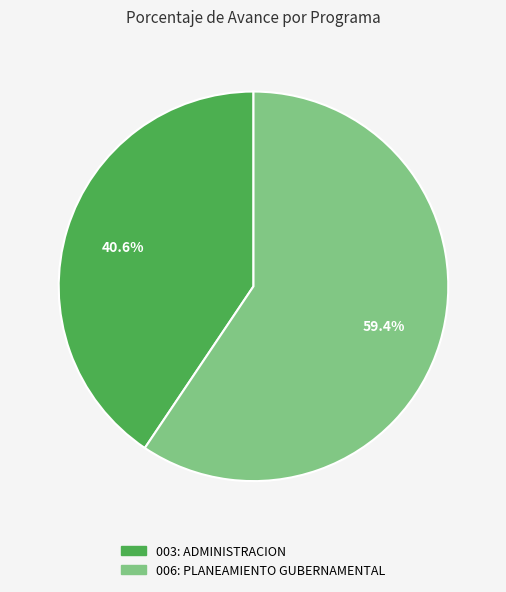

To the nearest percent, what is the difference between the 003: ADMINISTRACION and 006: PLANEAMIENTO GUBERNAMENTAL slice percentages?

19%